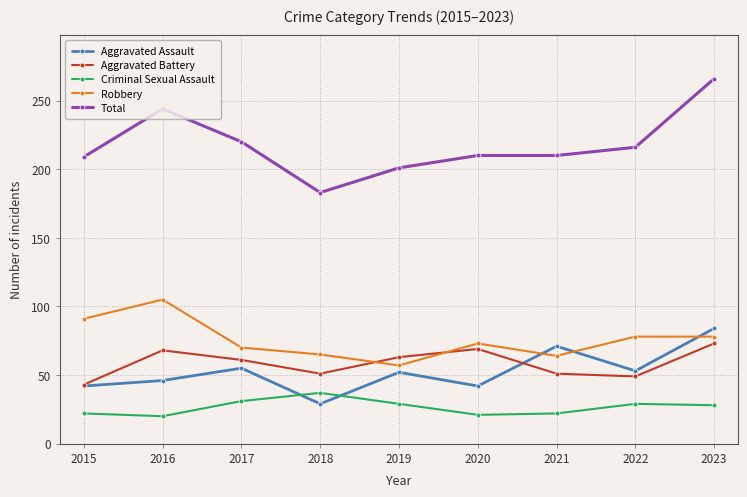

What is the value of the Total point at the 9th from the left?

266